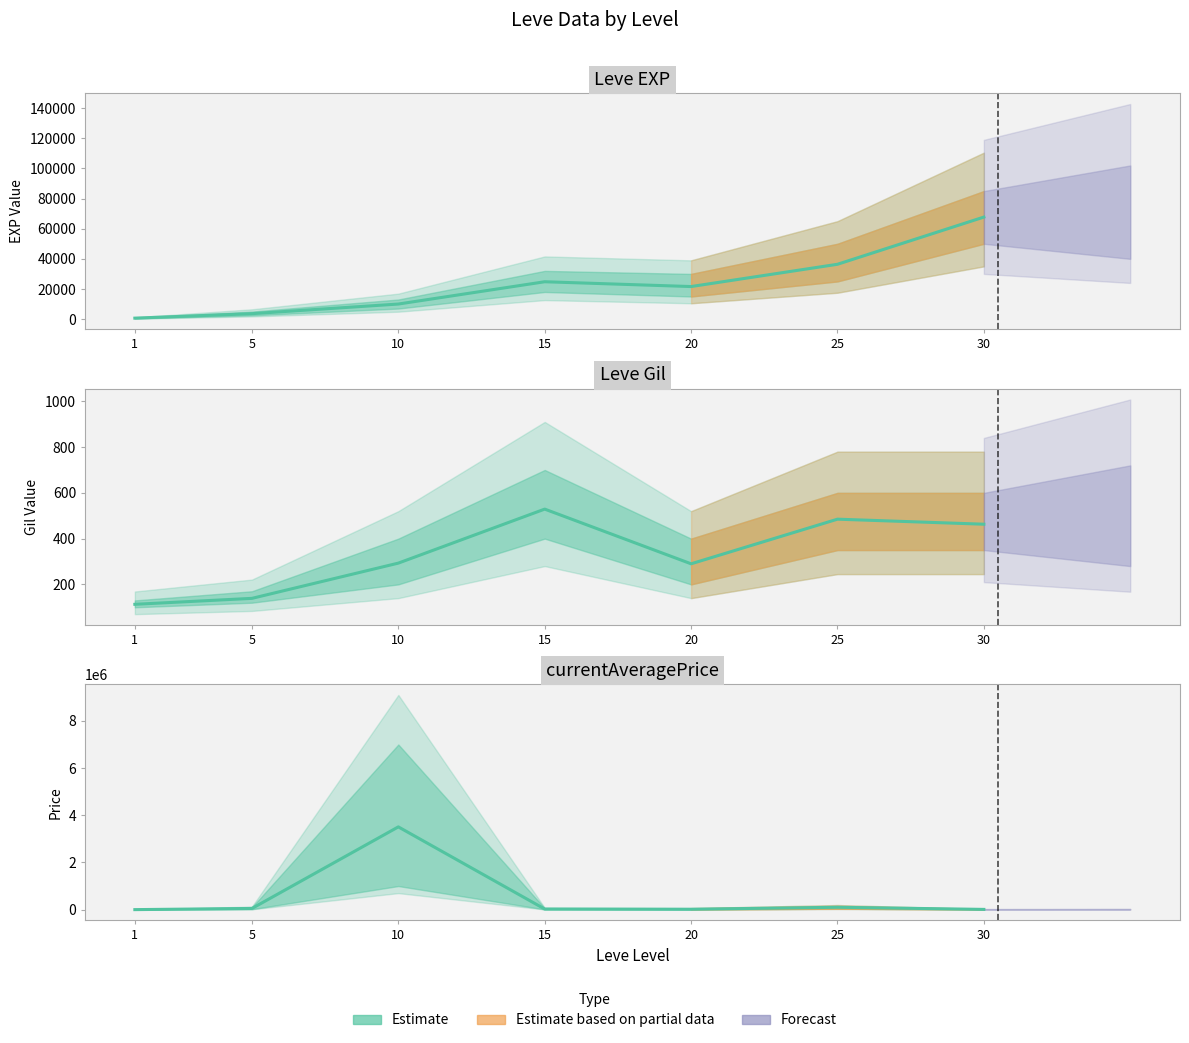

What is the average value?

23533